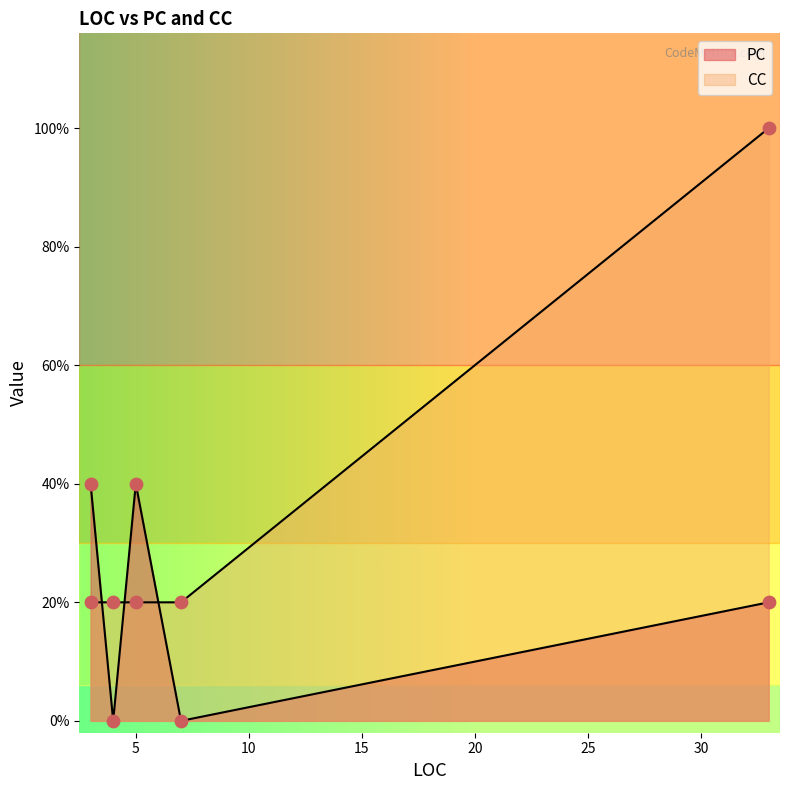

Which series contains the lowest Y value?

PC